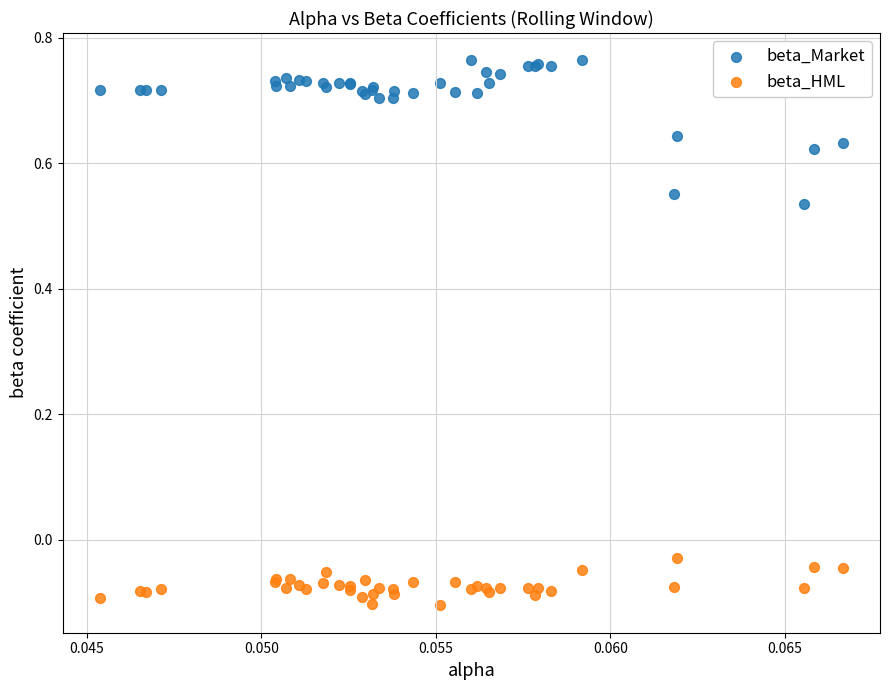

What are all the series names shown in the legend?

beta_Market, beta_HML